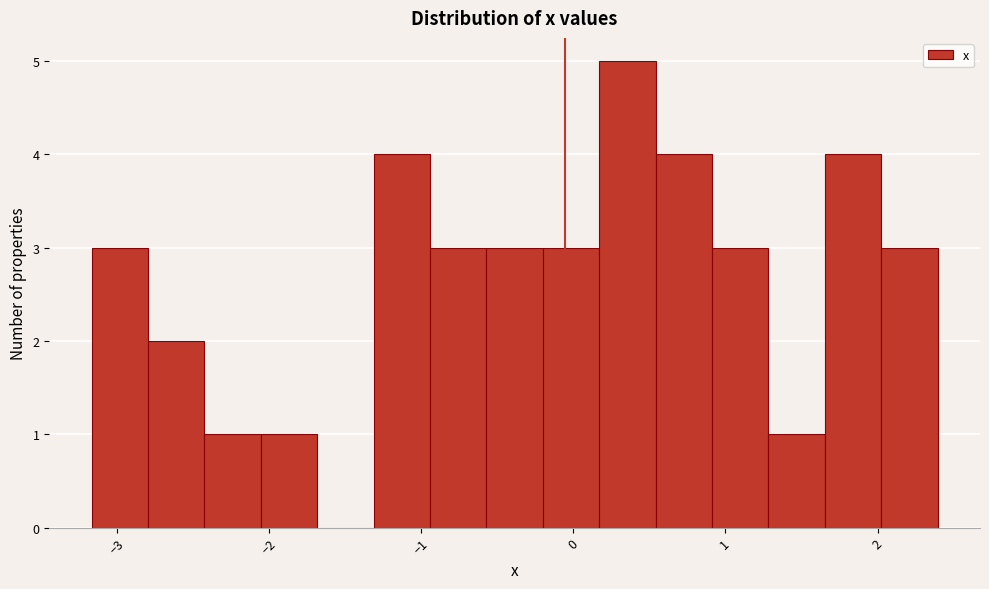

Around what value on the x-axis is the tallest bar? Give the approximate position of its centre, as read against the axis.

0.4